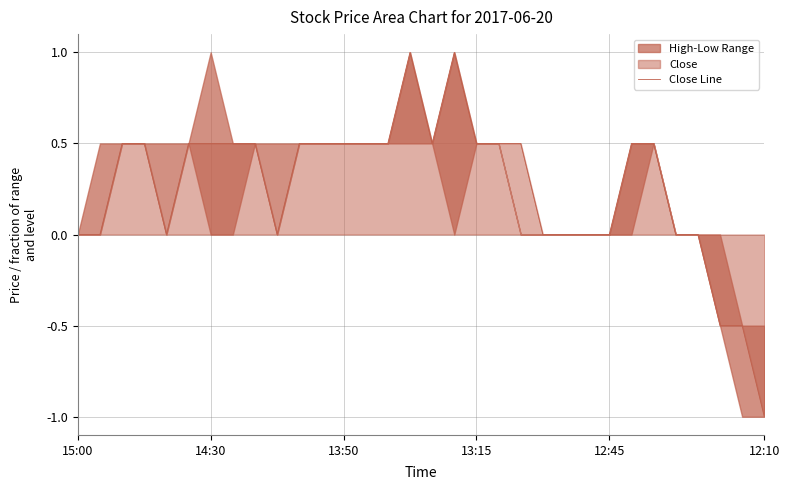

Where is the first local maximum?

15